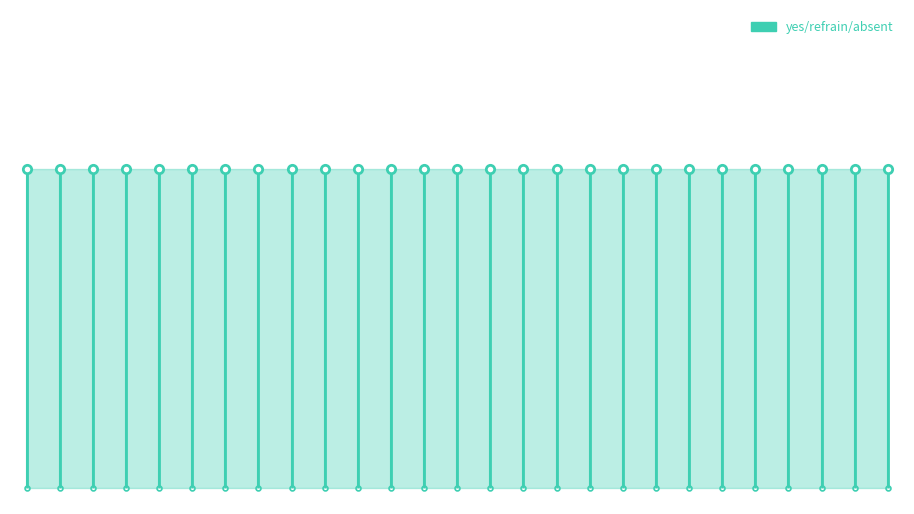

What is the total value across all series at 18?

1